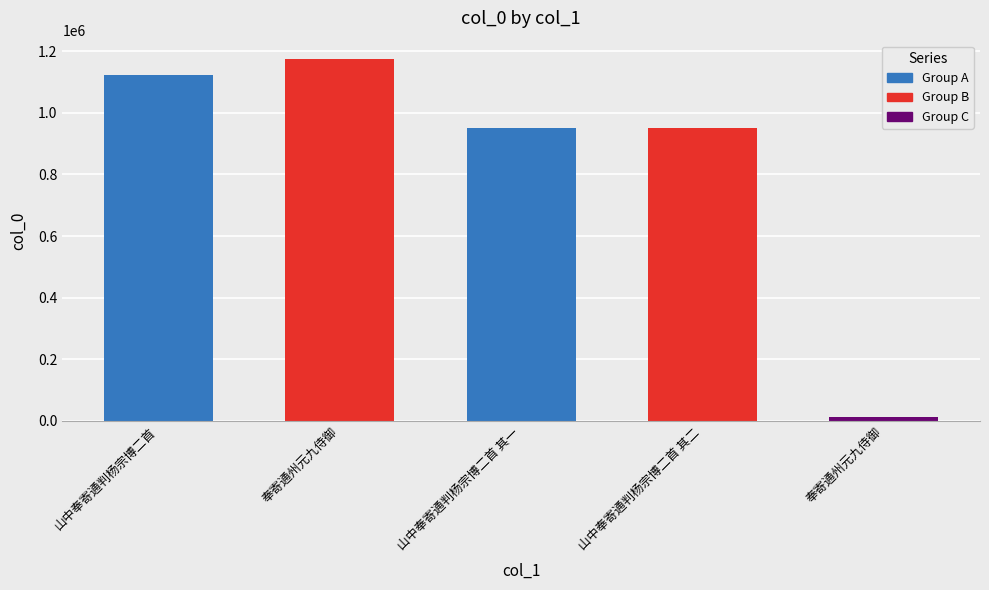

What is the difference between the maximum and minimum values?

1161079